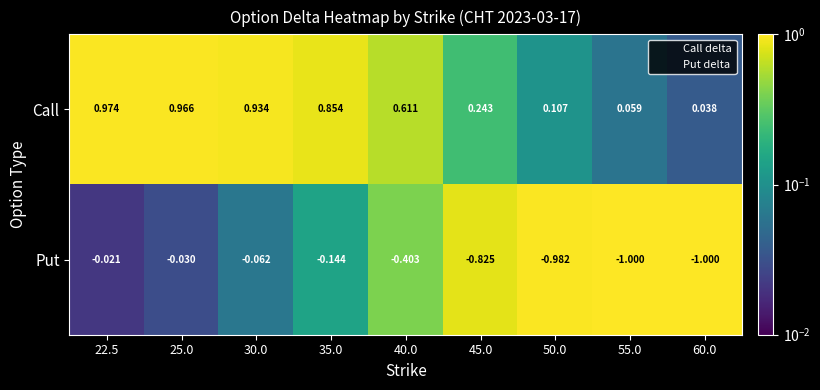

Is the value of Put at 60.0 greater than the value of Call at 35.0?

No